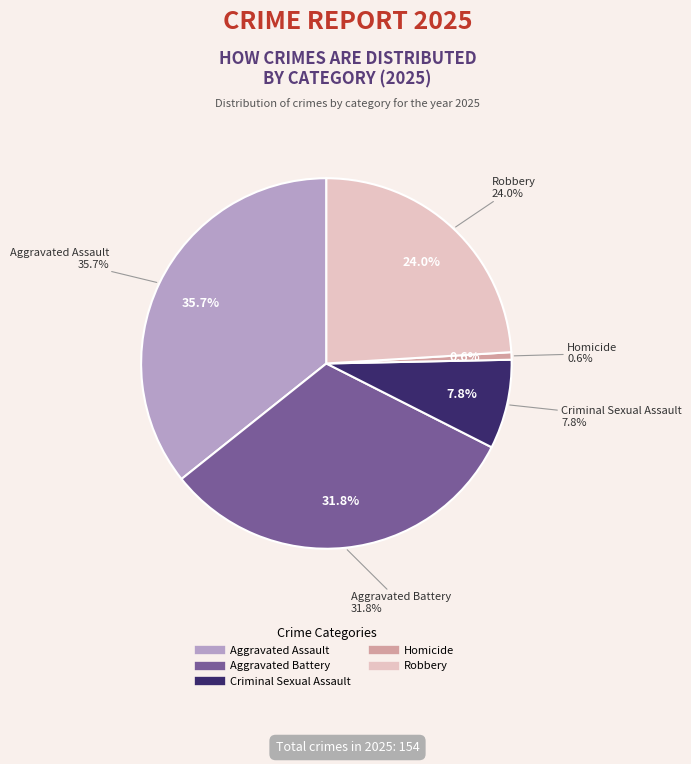

Is the sum of Homicide and Aggravated Battery greater than half?

No